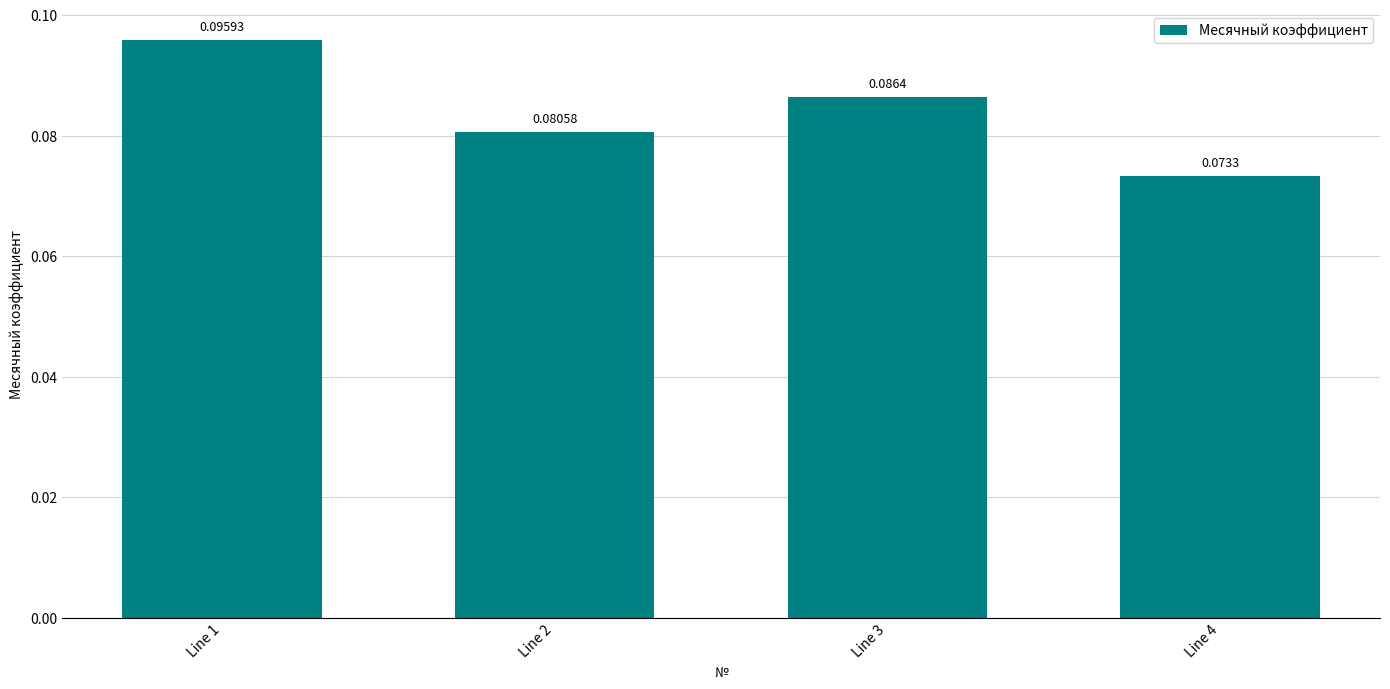

List the labels in order of value, largest first.

Line 1, Line 3, Line 2, Line 4